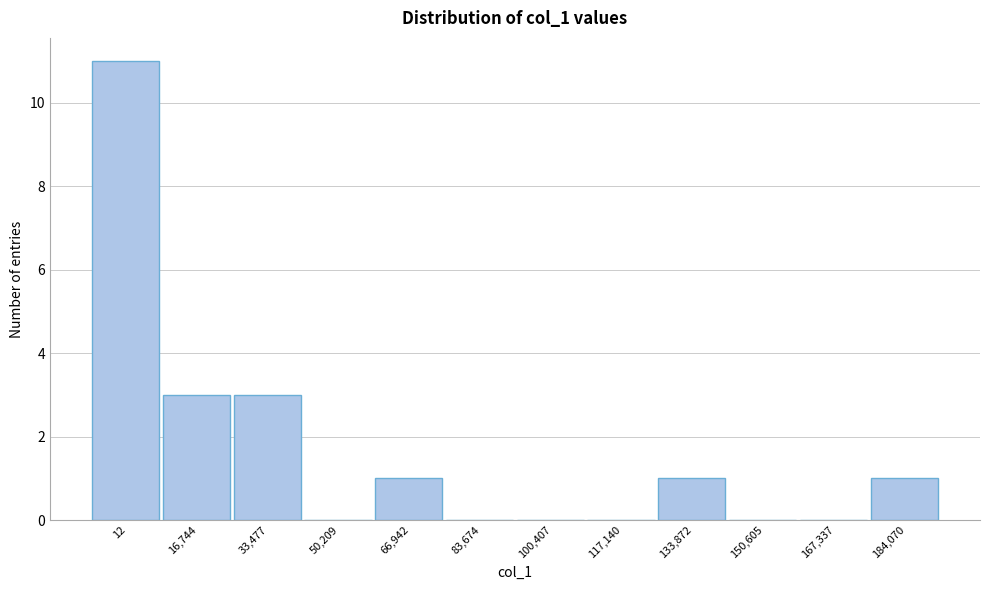

Reading left to right, transcribe all the data shown in this chart.

12=11	16,744=3	33,477=3	50,209=0	66,942=1	83,674=0	100,407=0	117,140=0	133,872=1	150,605=0	167,337=0	184,070=1